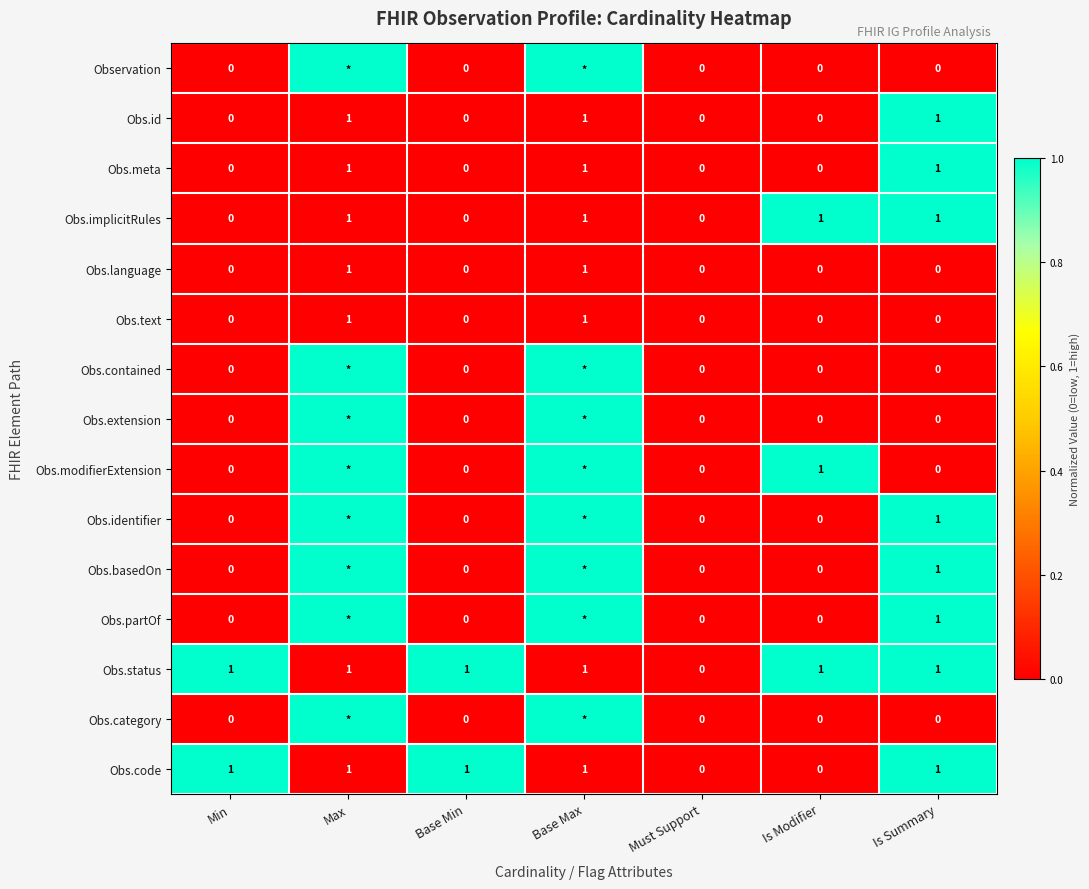

The value of Obs.code at Min is 1. True or false?

True